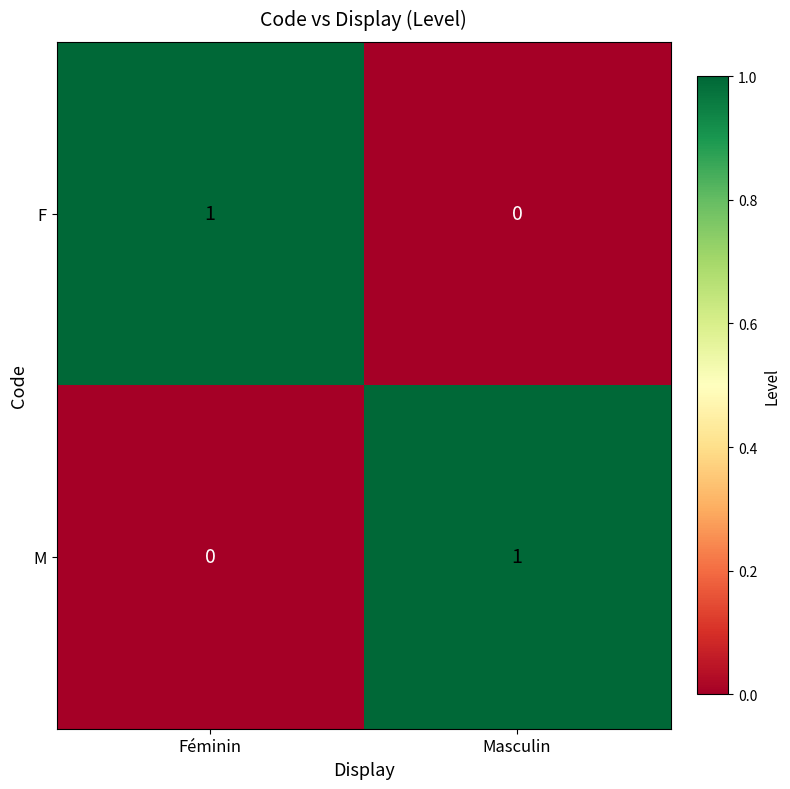

Rank the series at Masculin from highest to lowest value.

M, F